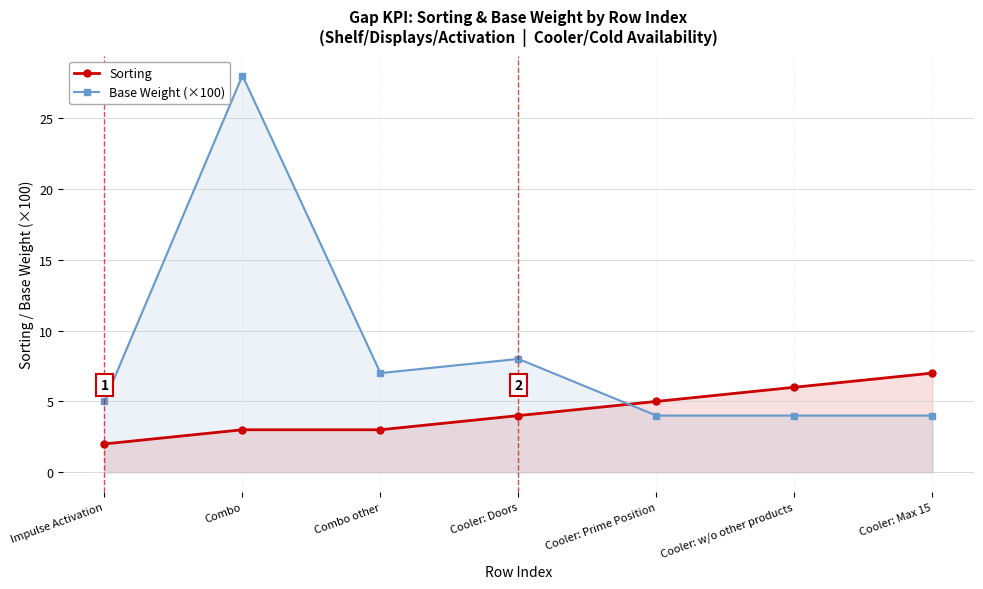

Rank the categories by Base Weight (×100) value from highest to lowest.

Combo, Cooler: Doors, Combo other, Impulse Activation, Cooler: Prime Position, Cooler: w/o other products, Cooler: Max 15